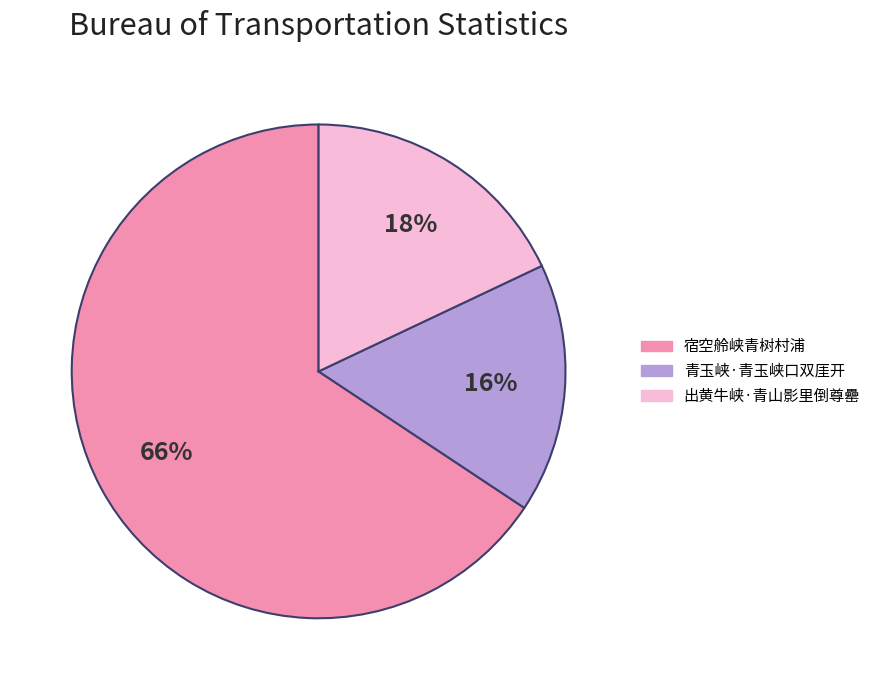

Which has a higher value, 青玉峡·青玉峡口双厓开 or 宿空舲峡青树村浦?

宿空舲峡青树村浦